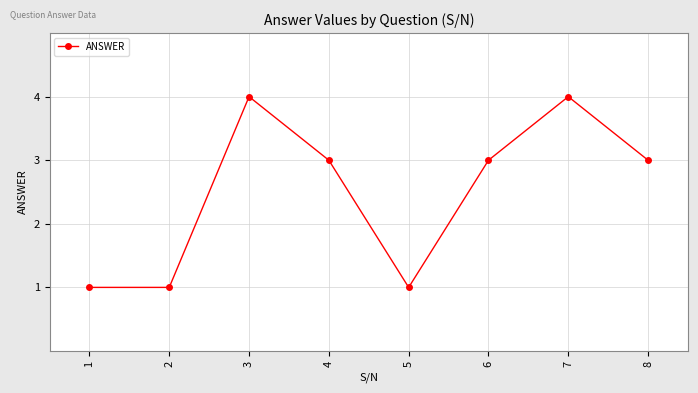

Reading left to right, list all the values displayed in this chart.

1=1	2=1	3=4	4=3	5=1	6=3	7=4	8=3